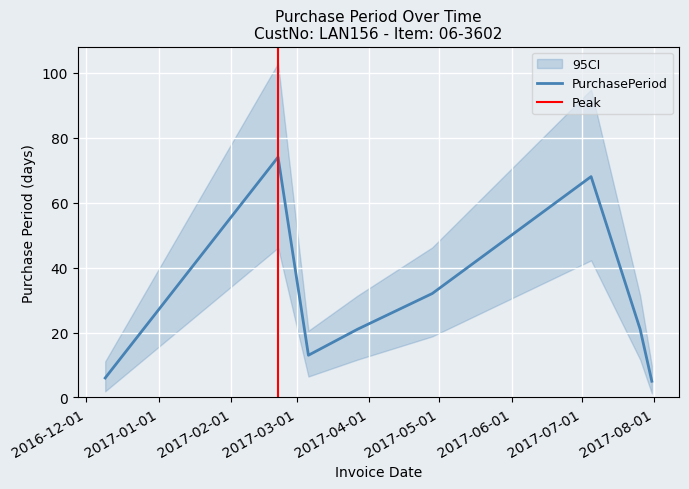

How many points are higher than both their immediate neighbors (excluding endpoints)?

2